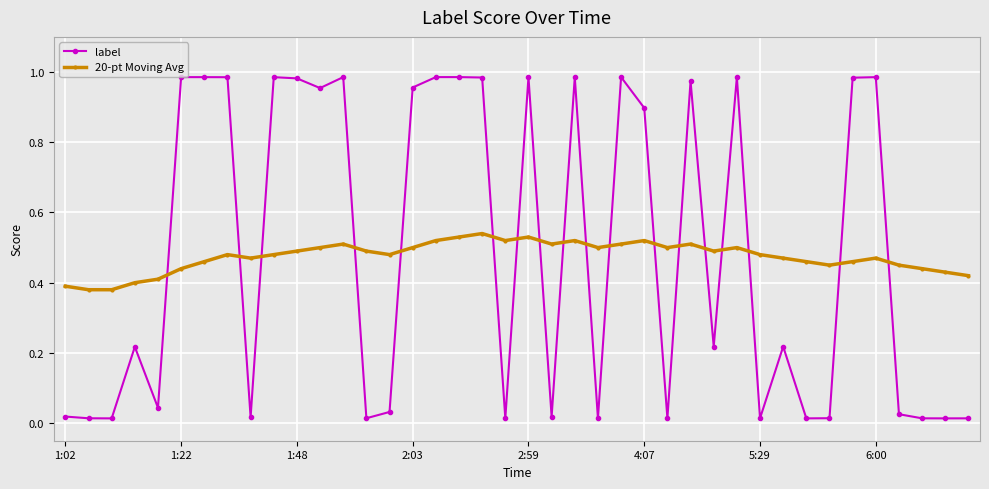

Count the 20-pt Moving Avg values in the range 0 to 1.

40